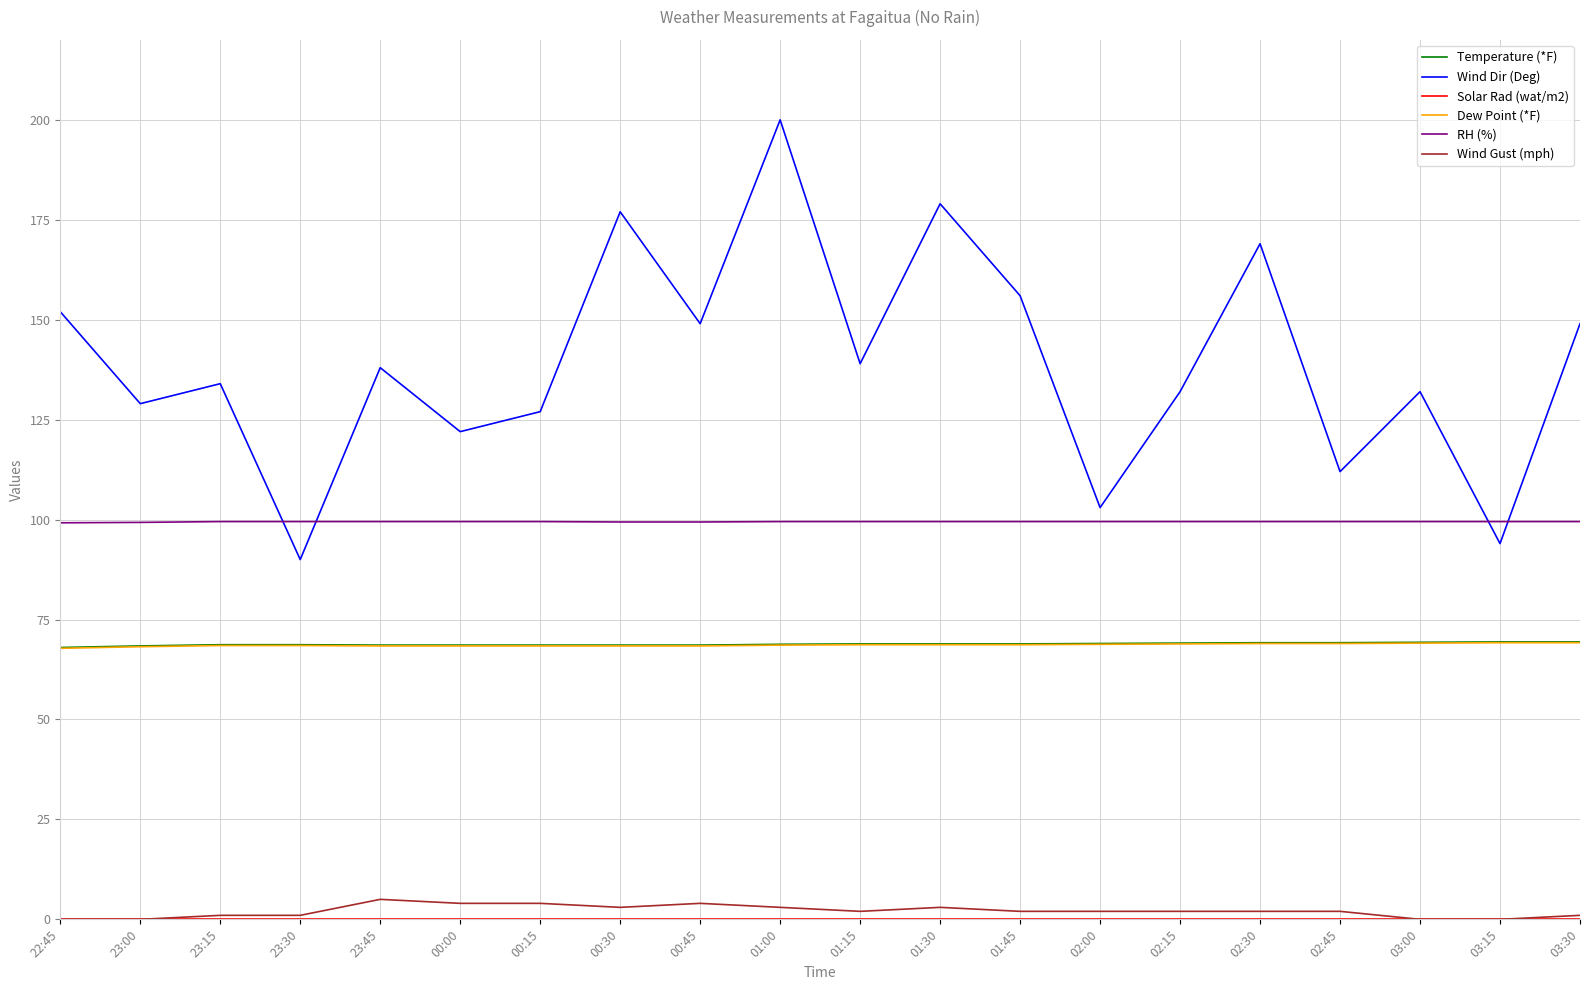

Between 23:30 and 01:45, which series saw the biggest shift?

Wind Dir (Deg)